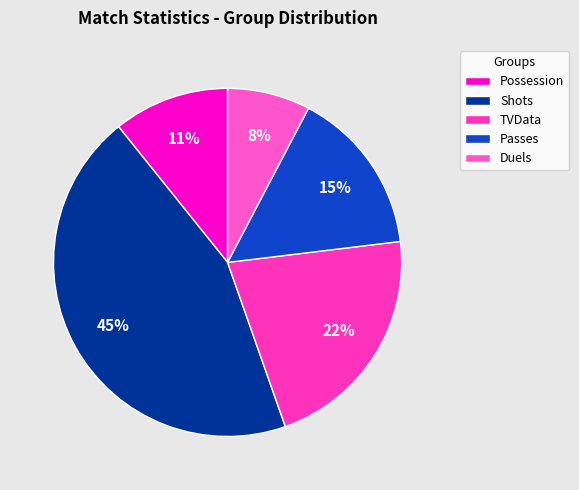

Count the number of slices in the pie.

5